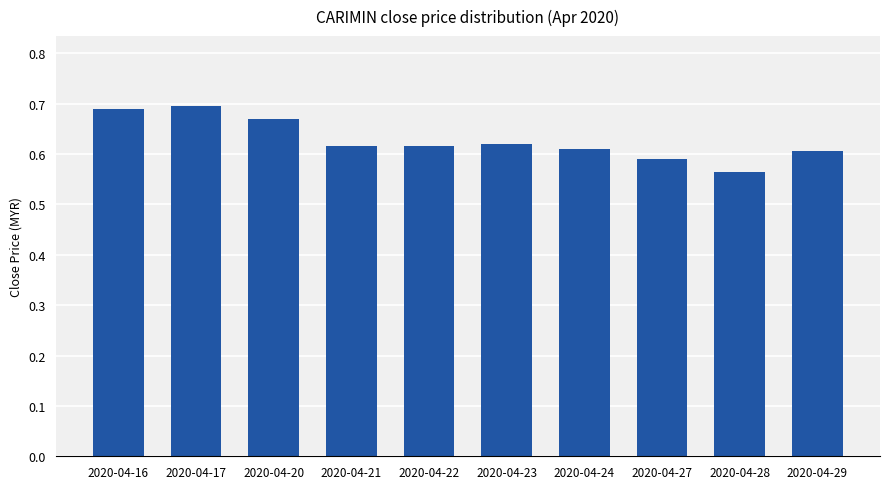

What is the sum of all values?

6.3